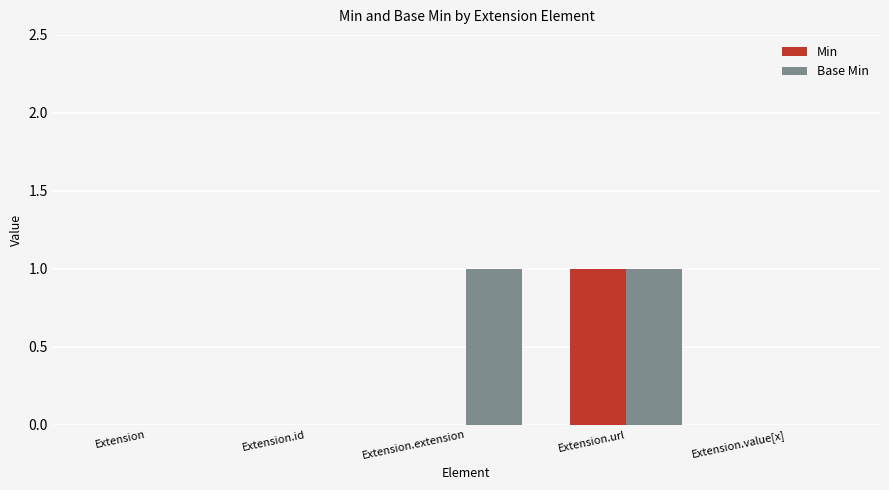

Read the Min value at Extension.url.

1